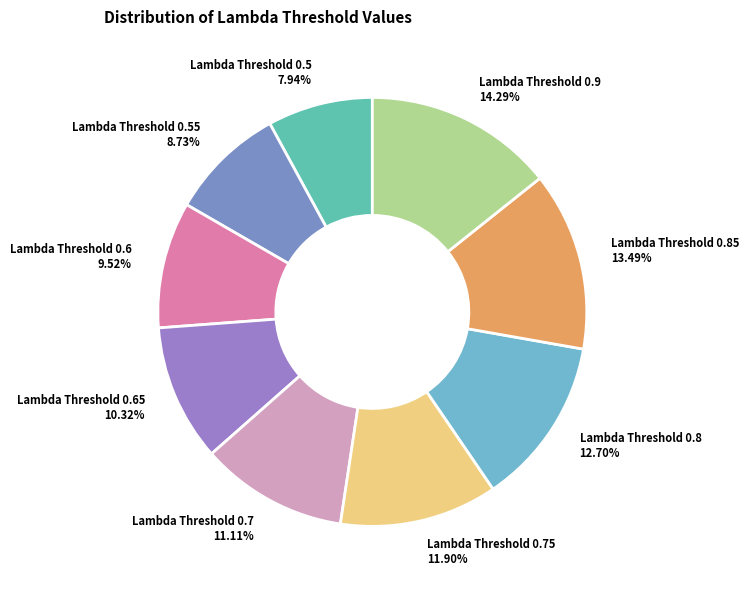

Between Lambda Threshold 0.5 and Lambda Threshold 0.55, which is larger?

Lambda Threshold 0.55